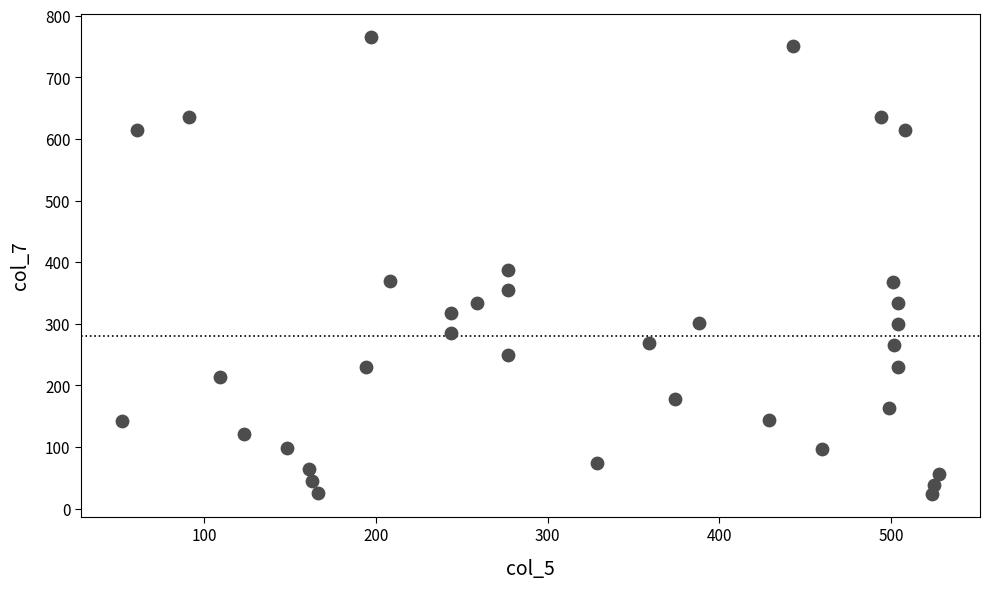

What is the range of X values (max minus min)?

476